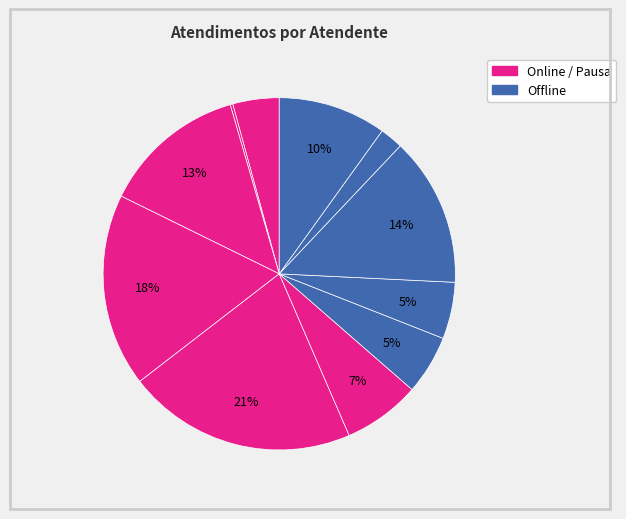

Count the number of slices in the pie.

11